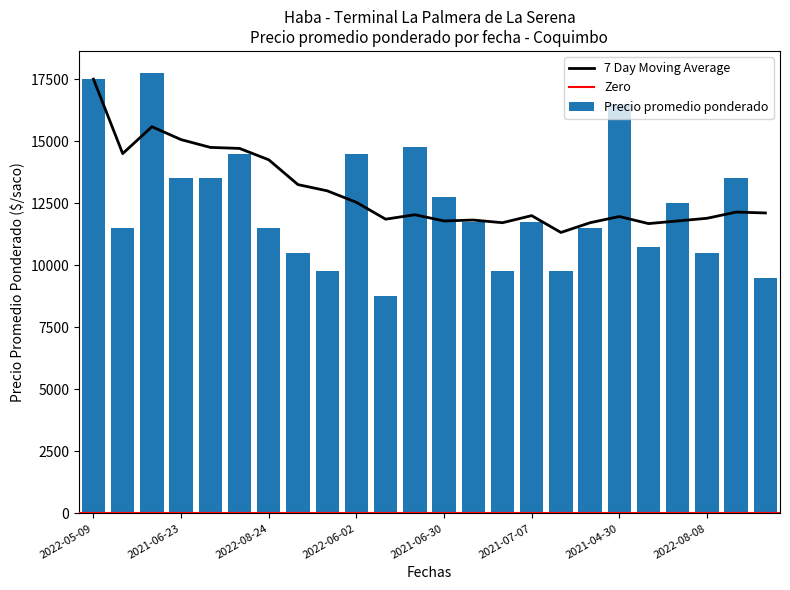

Which category has the lowest value across all series?

2021-10-04